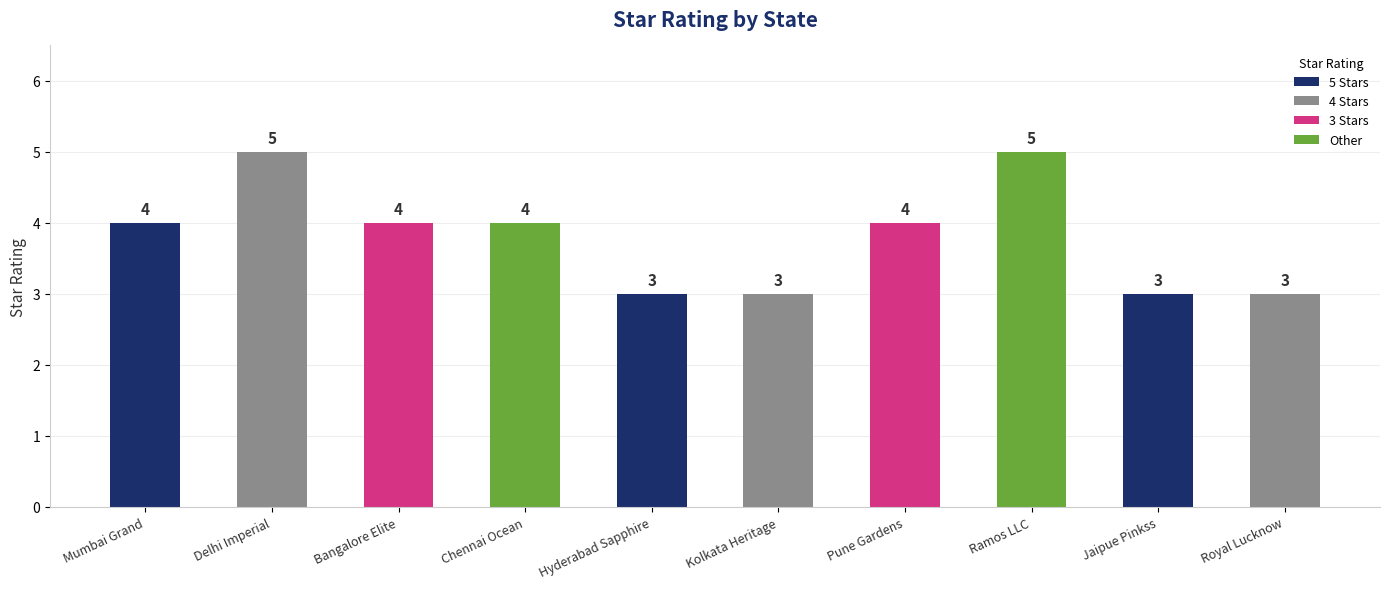

What is the average value?

4